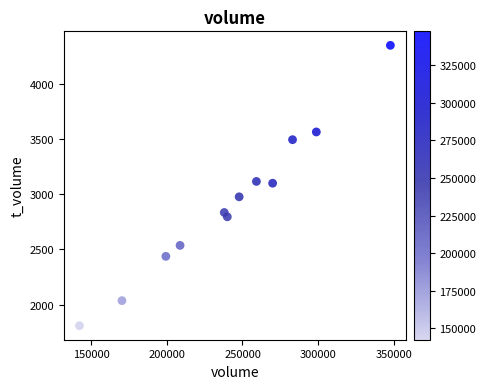

What is the range of Y values (max minus min)?

2538